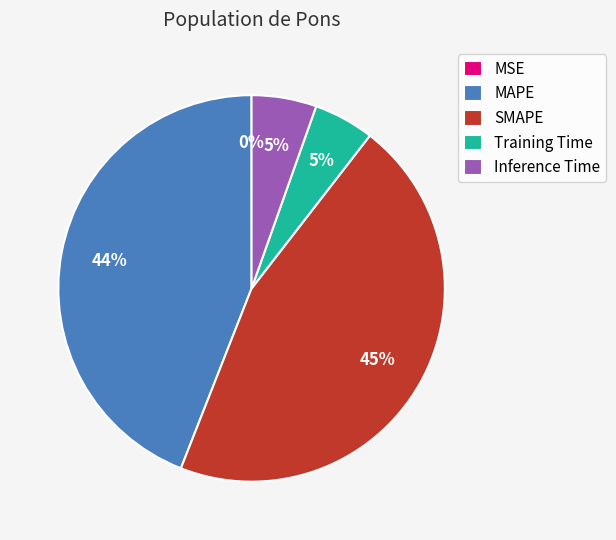

To the nearest percent, what is the difference between the largest and smallest slice percentages?

45%